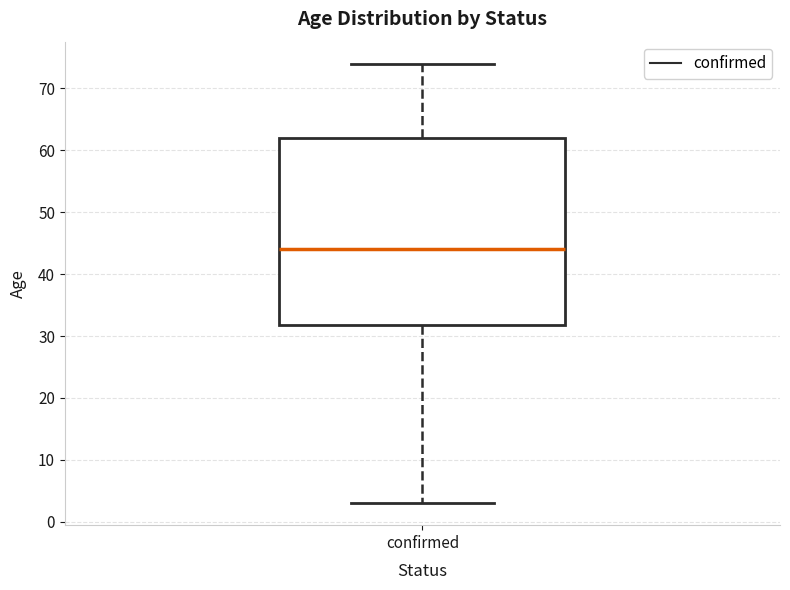

Transcribe this box plot: give where the median line is, the range the box spans, and where the two whiskers end, as read against the y-axis. The values are not printed on the chart, so give them approximately, as read against the axis.

median 44, box 32 to 62, whiskers 3 to 74